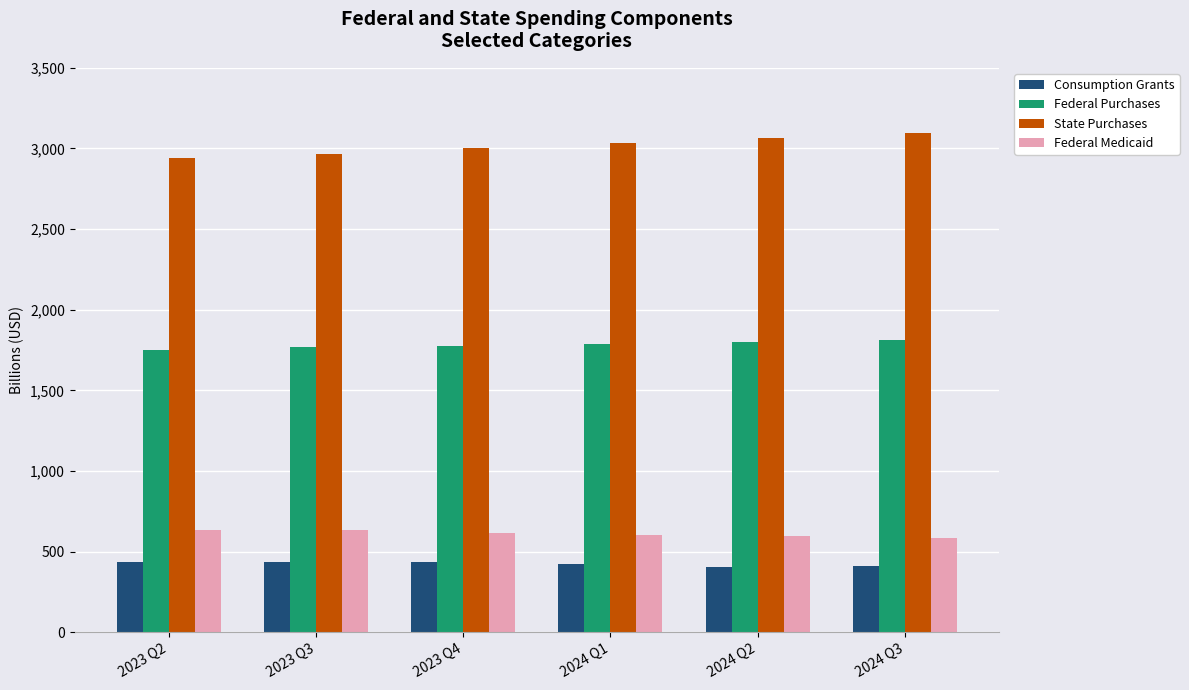

What is the label of the 2nd bar from the left?

2023 Q3